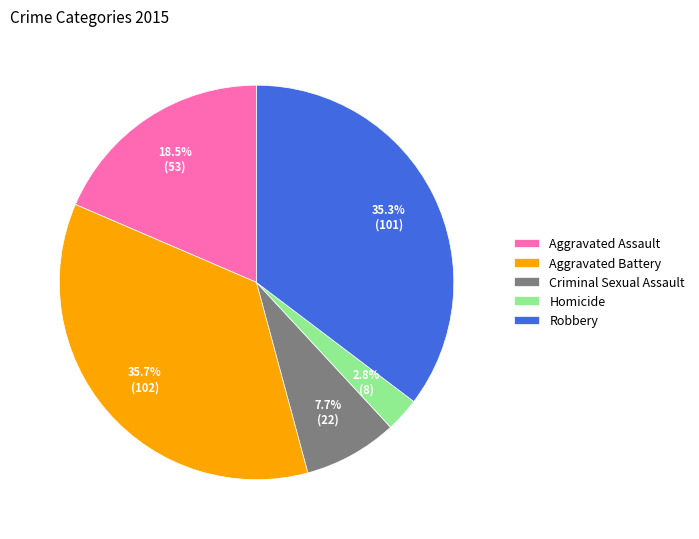

Which category has the smallest portion of the pie?

Homicide